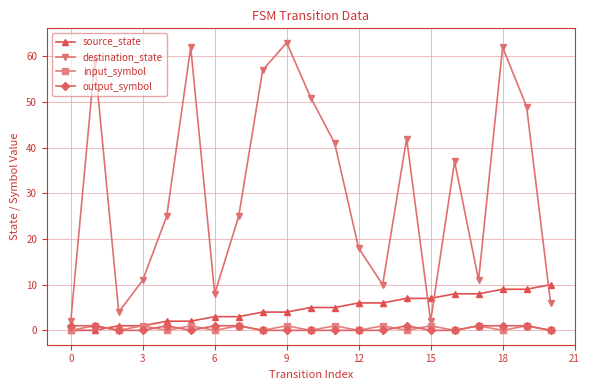

Which series has the widest spread of values?

destination_state